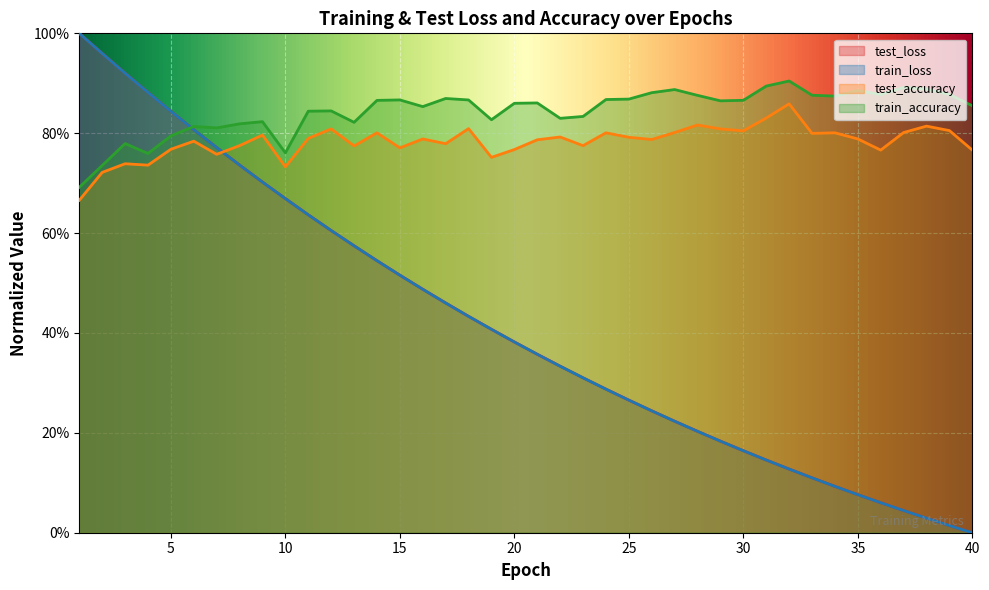

What is the sum of the train_loss values at 1 and 15?

1.5